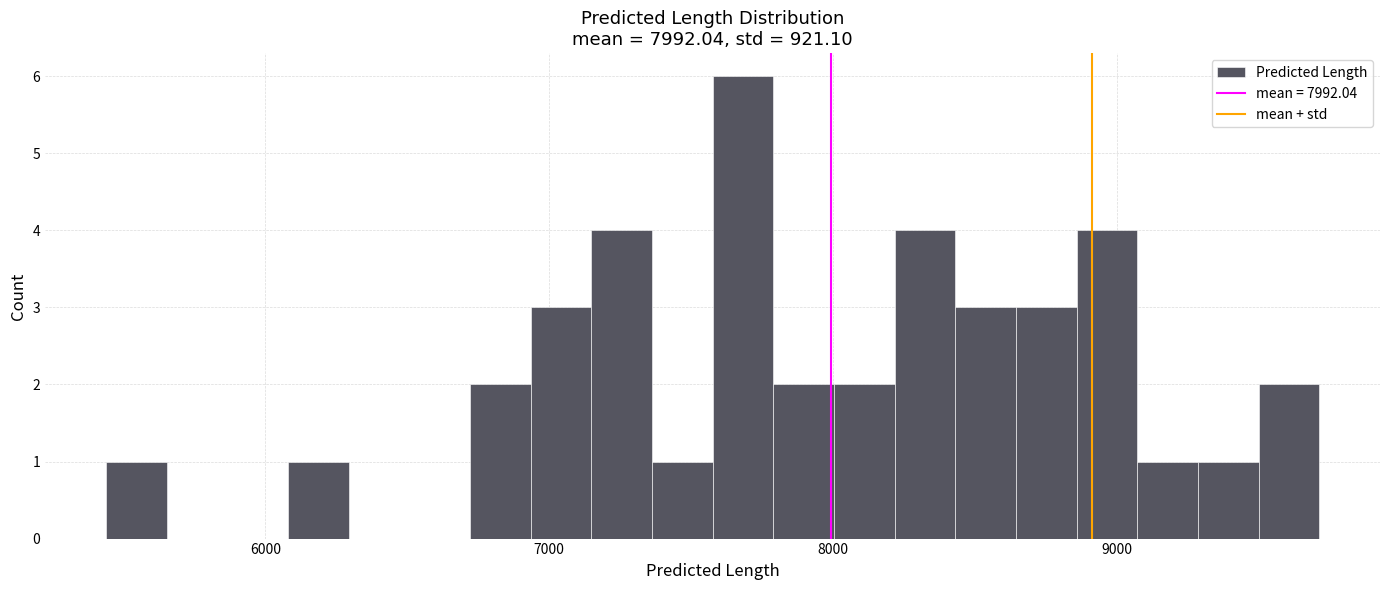

Read against the x-axis, roughly where is the centre of the tallest bar?

7700